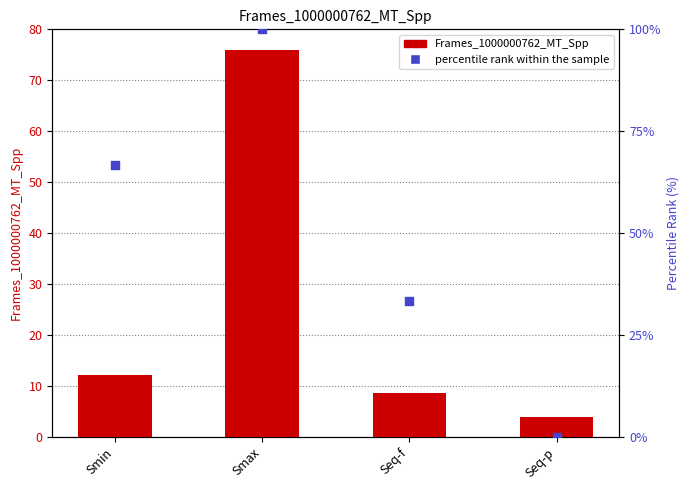

At how many categories does at least one series exceed 88?

1